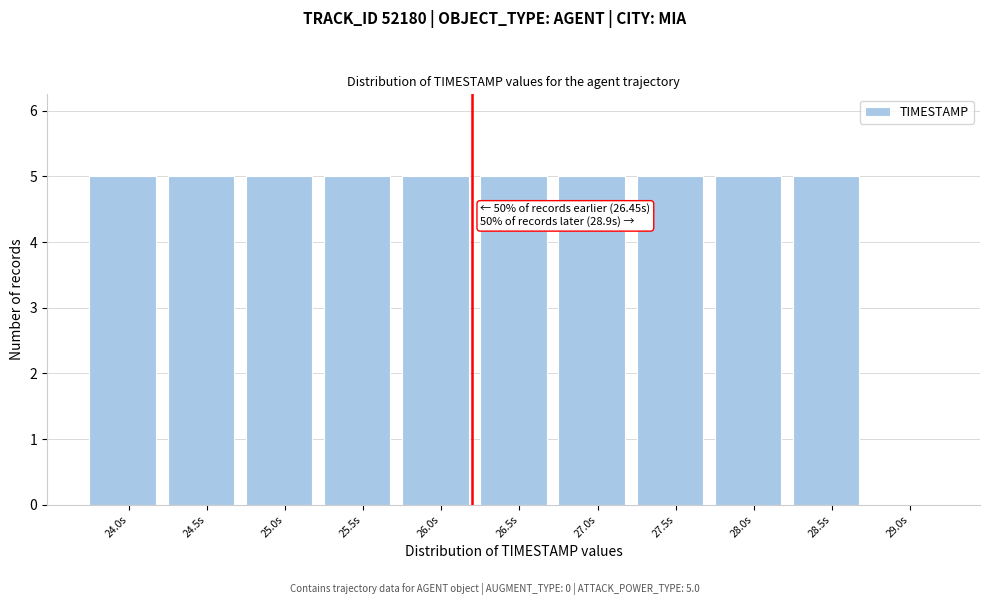

Reading left to right, list all the values displayed in this chart.

24.0s=5	24.5s=5	25.0s=5	25.5s=5	26.0s=5	26.5s=5	27.0s=5	27.5s=5	28.0s=5	28.5s=5	29.0s=0